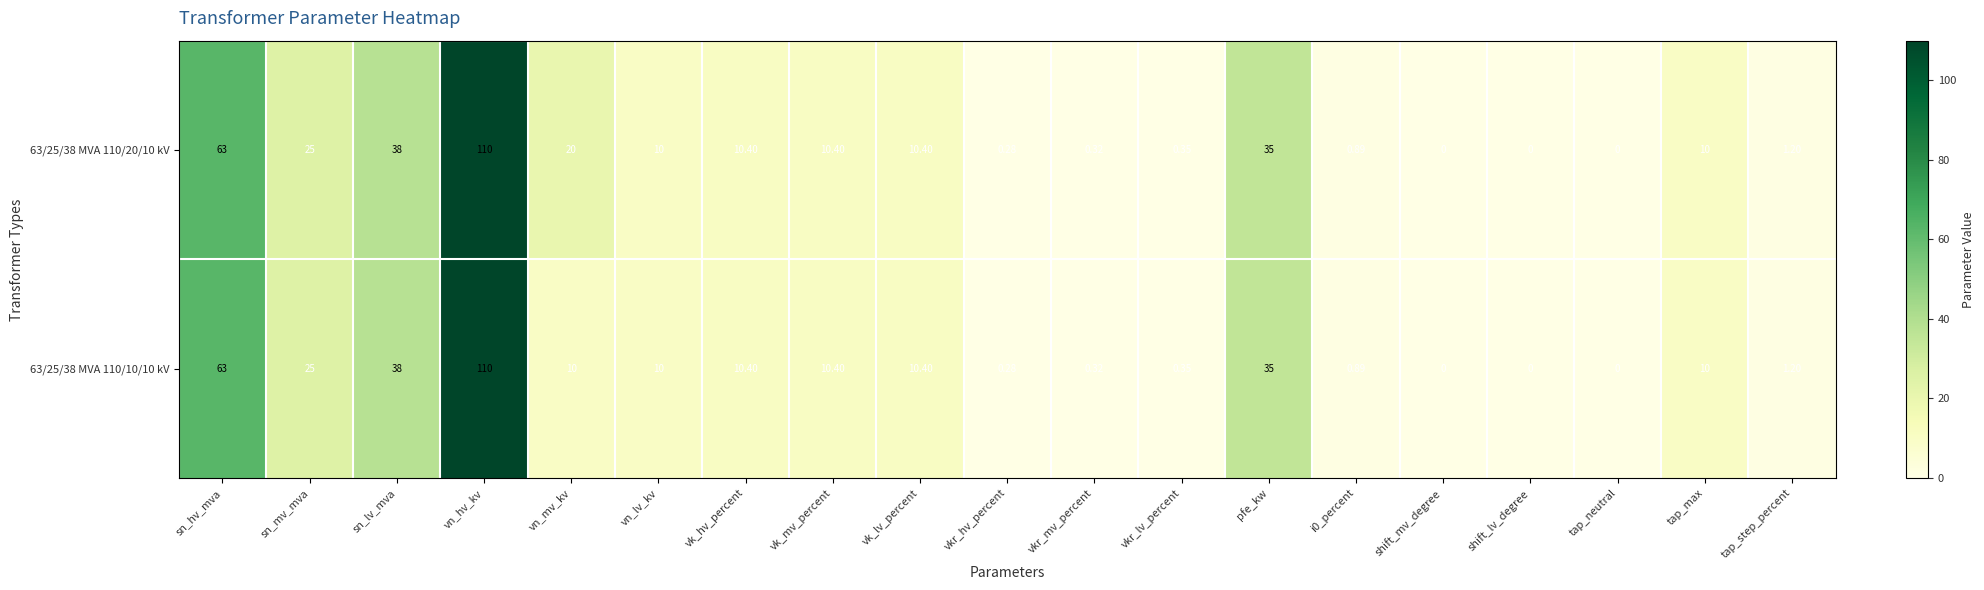

At which category is the sum across all series the highest?

vn_hv_kv